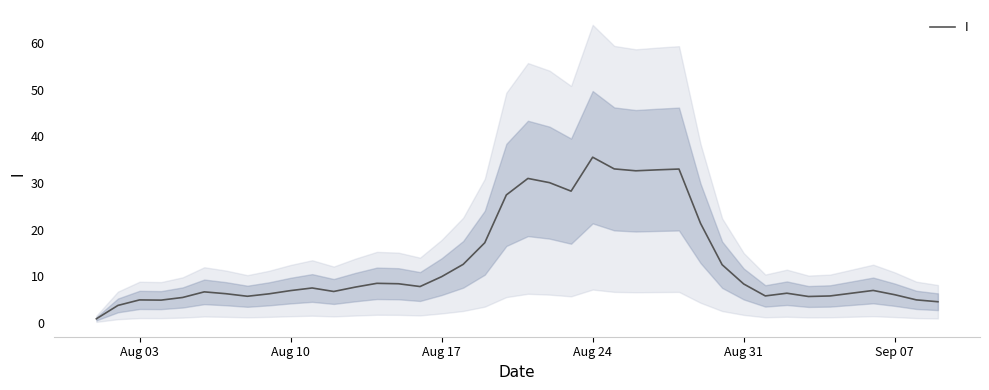

At which label does I reach its peak?

Aug 24